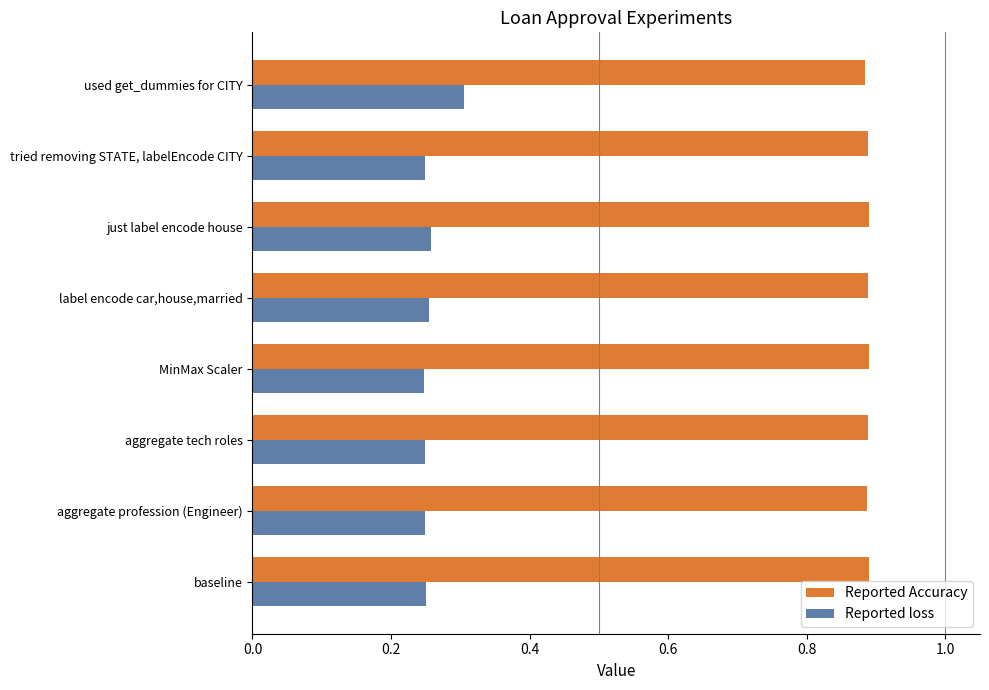

What is the sum of all Reported Accuracy values?

7.1